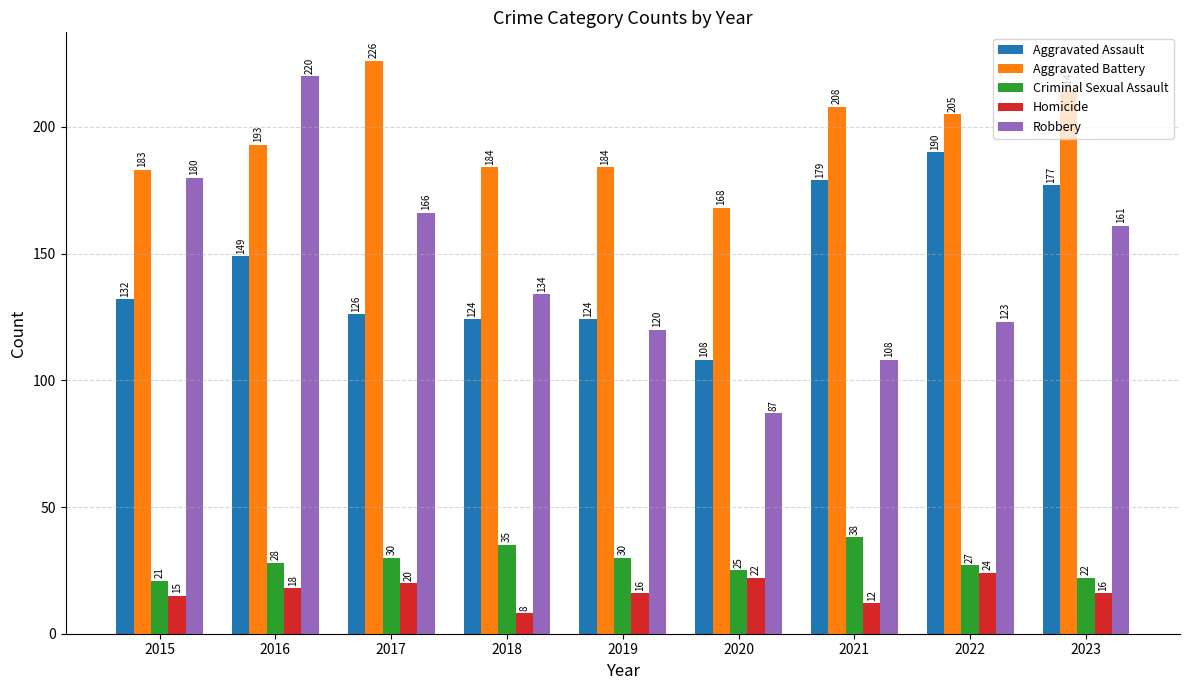

At which label is Robbery closest to 153?

2023